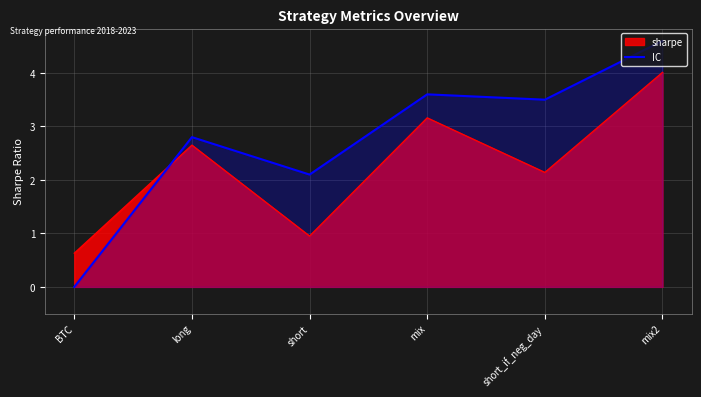

List the labels in order of value, largest first.

mix2, mix, short_if_neg_day, long, short, BTC